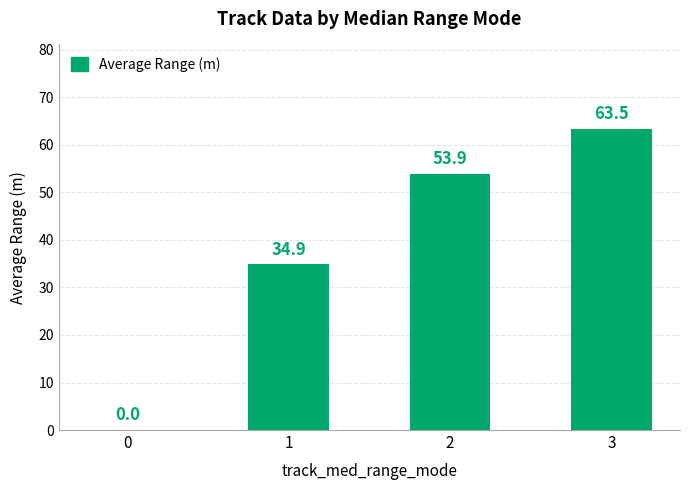

How many values exceed 53?

2